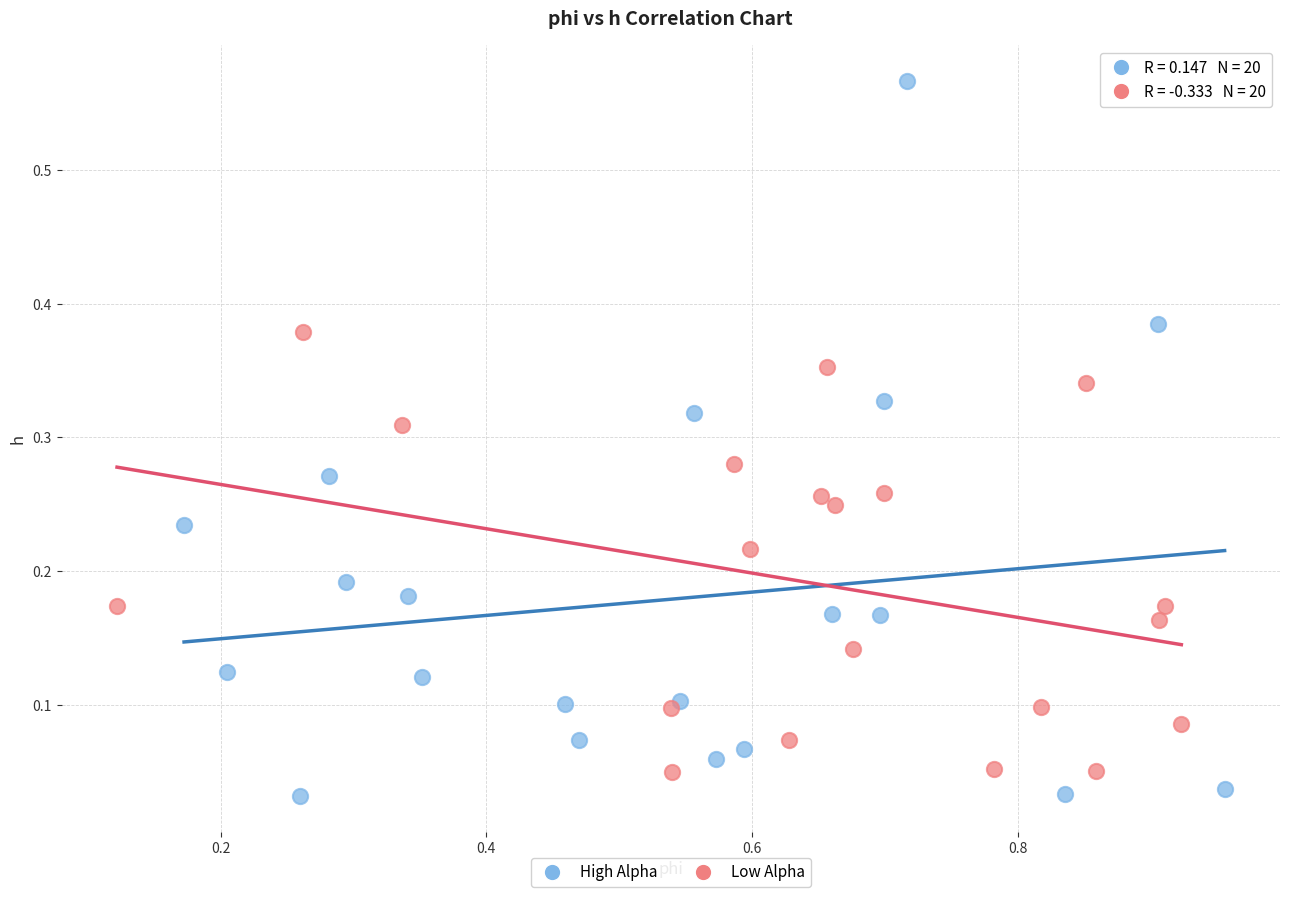

Which series contains the highest Y value?

High Alpha